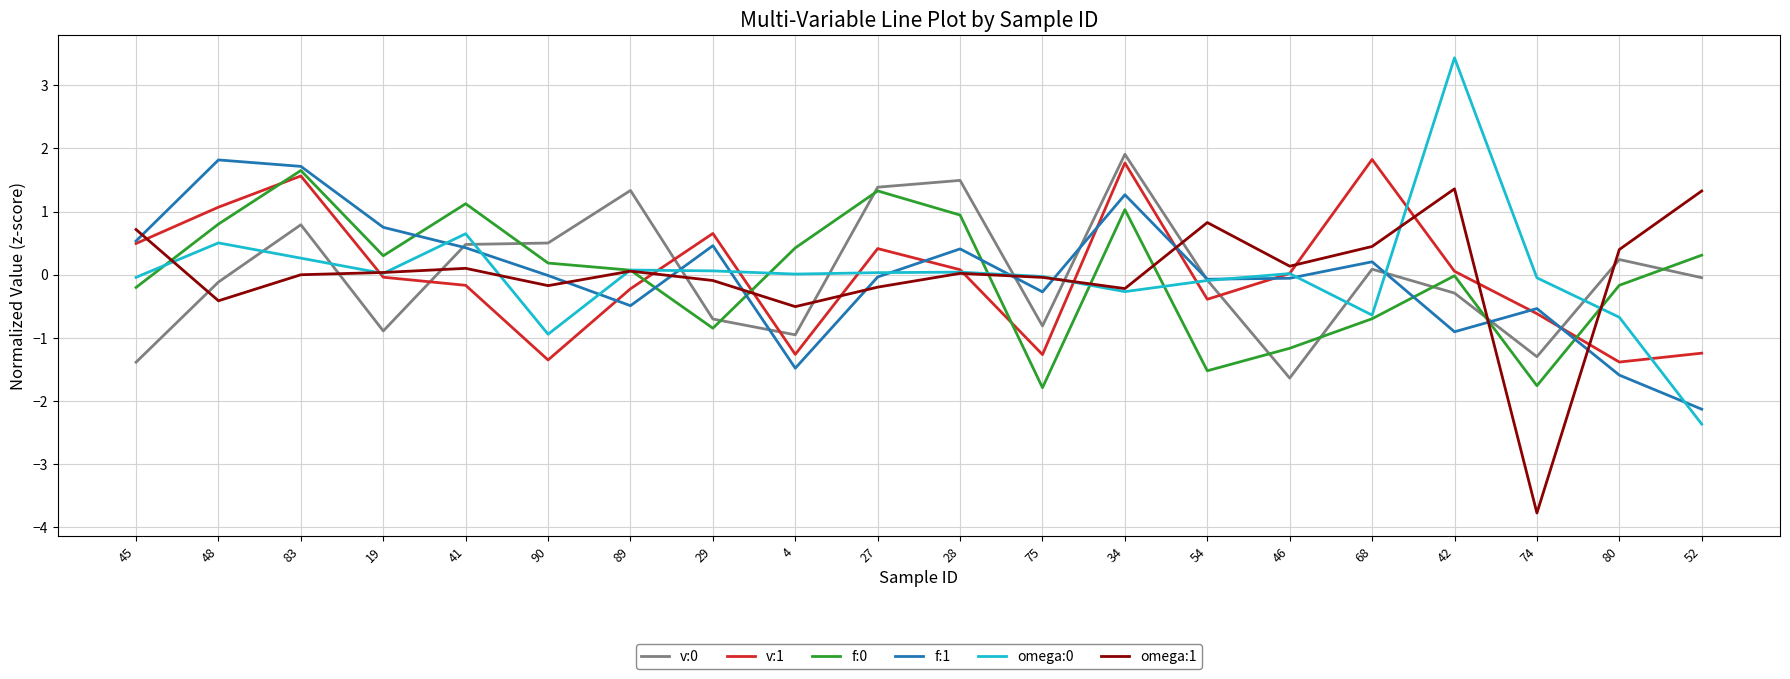

Is the value of v:0 at 29 greater than the value of omega:0 at 28?

No